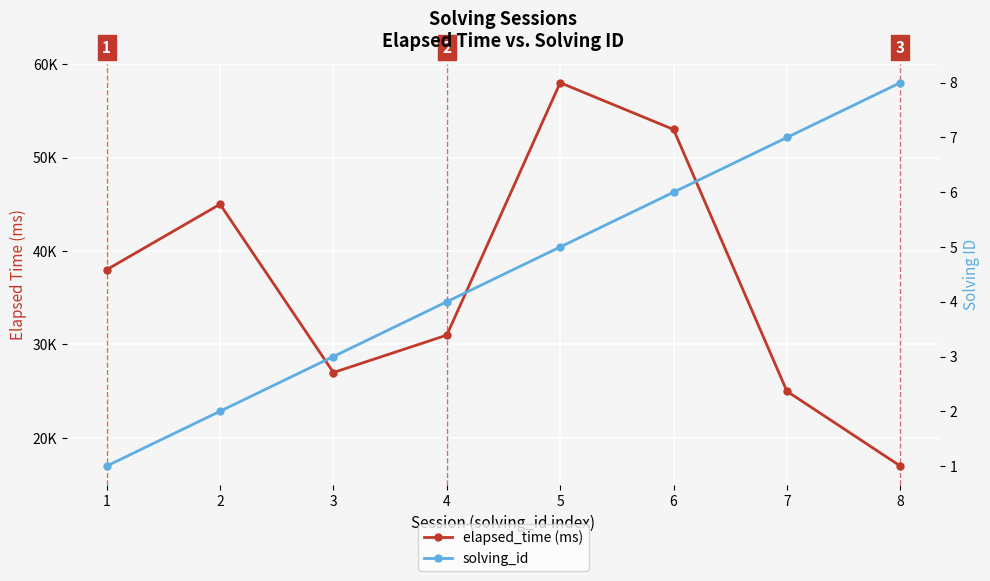

Count the solving_id values in the range 3 to 7.

5